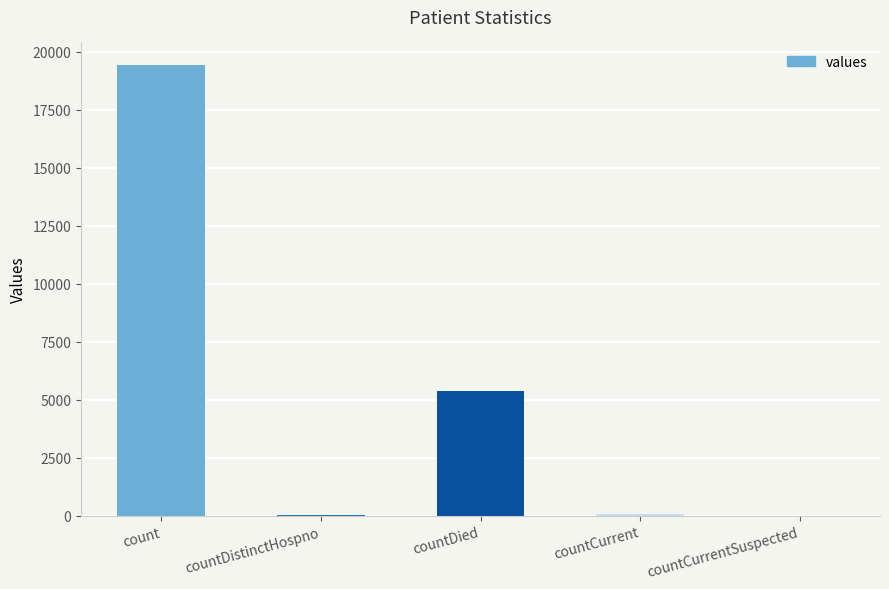

What is the sum of all values?

24875